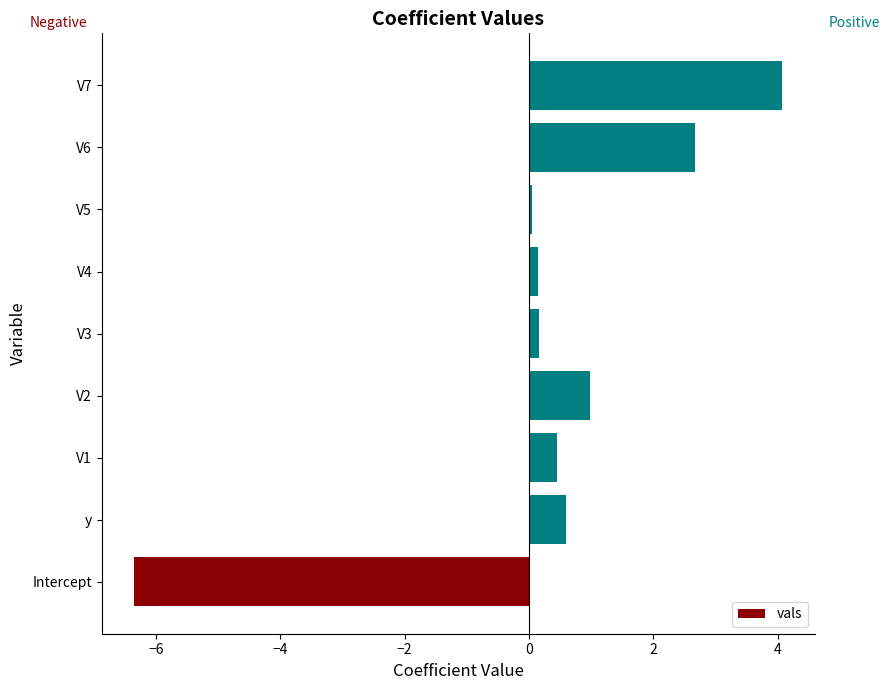

What is the change in value from Intercept to V2?

+7.3